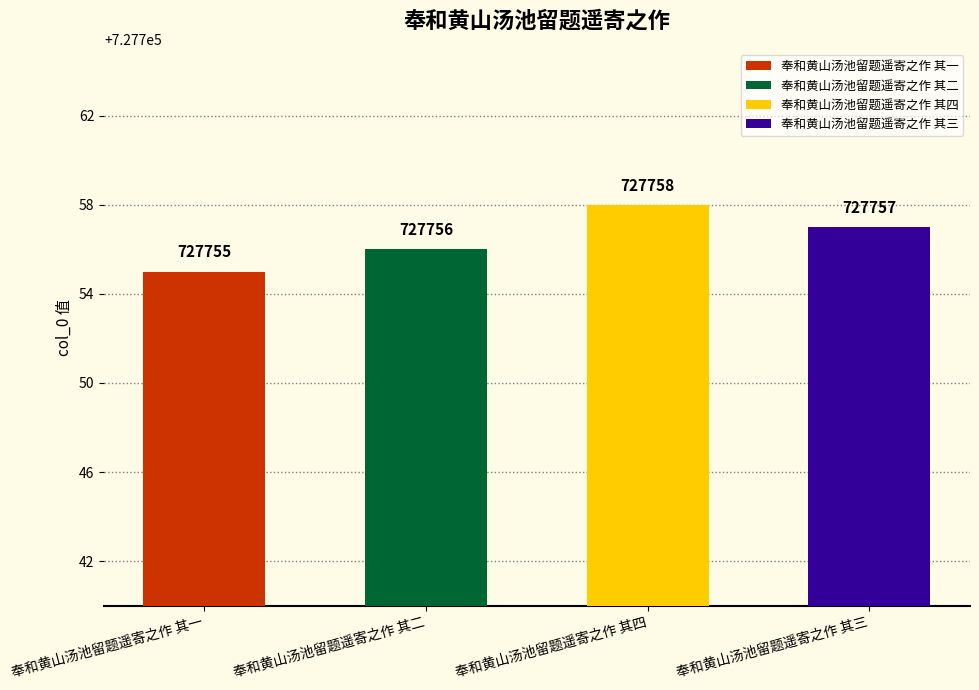

Reading left to right, extract all data points from this chart.

727755	727756	727758	727757